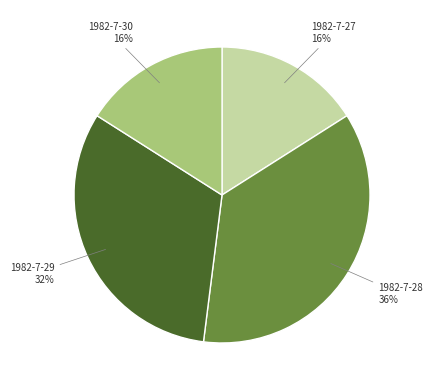

To the nearest percent, what is the combined percentage of 1982-7-30 and 1982-7-29?

48%